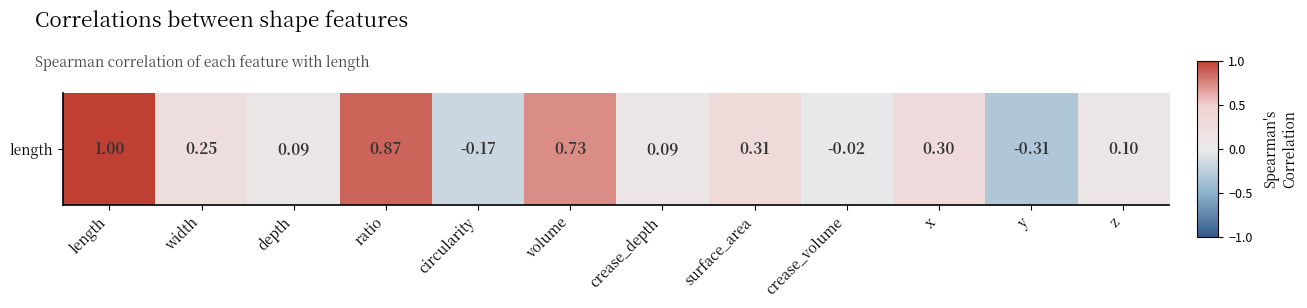

Reading left to right, transcribe all the data shown in this chart.

1.0	0.3	0.1	0.9	-0.2	0.7	0.1	0.3	-0.0	0.3	-0.3	0.1